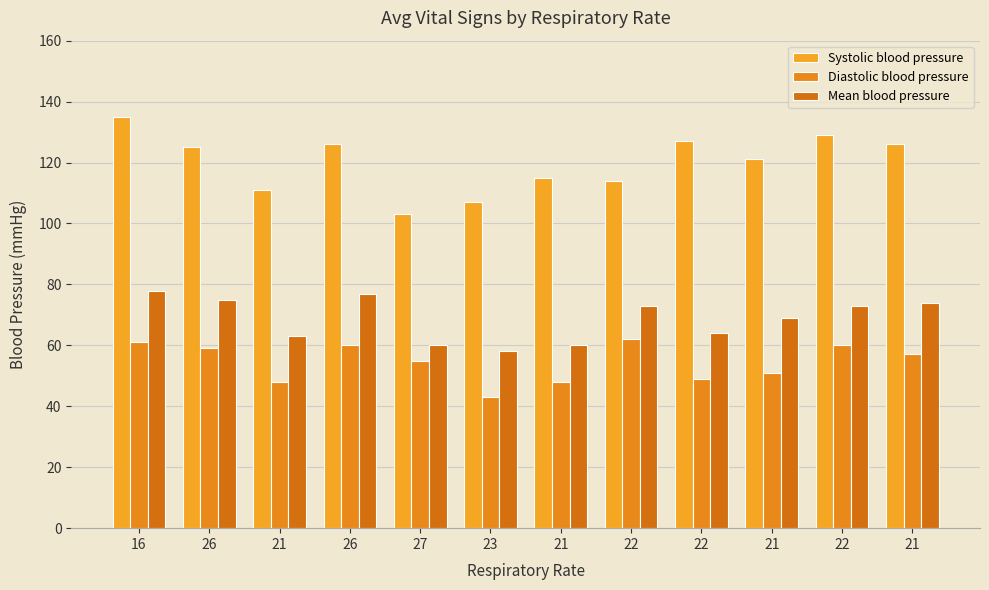

Which series has the largest total across all categories?

Systolic blood pressure